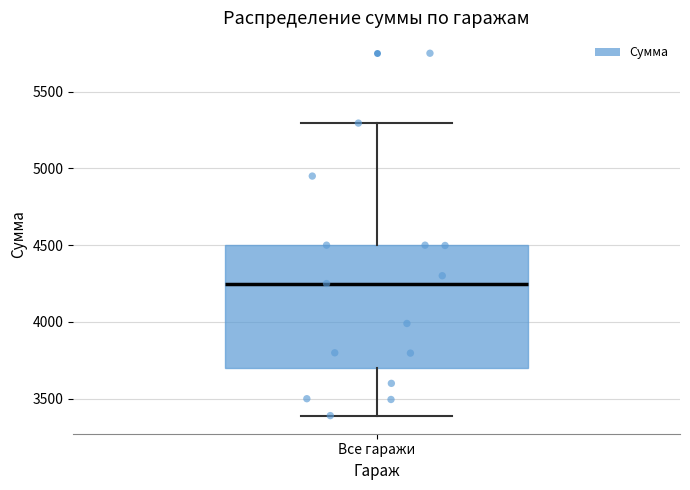

Where does the median line of the box for Все гаражи sit on the y-axis? The values are not printed on the chart, so give them approximately, as read against the axis.

4250